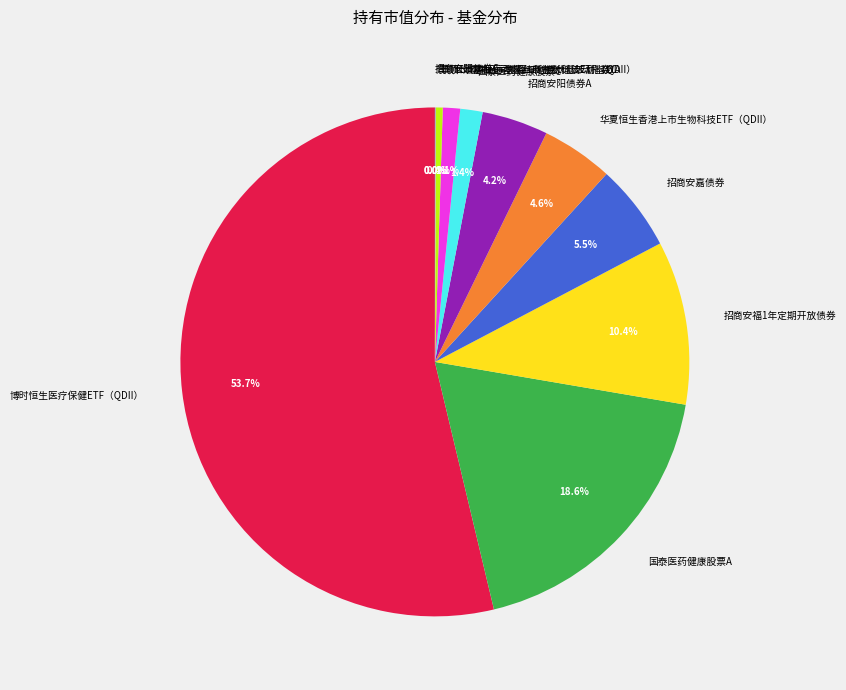

Does any single category account for the majority?

Yes